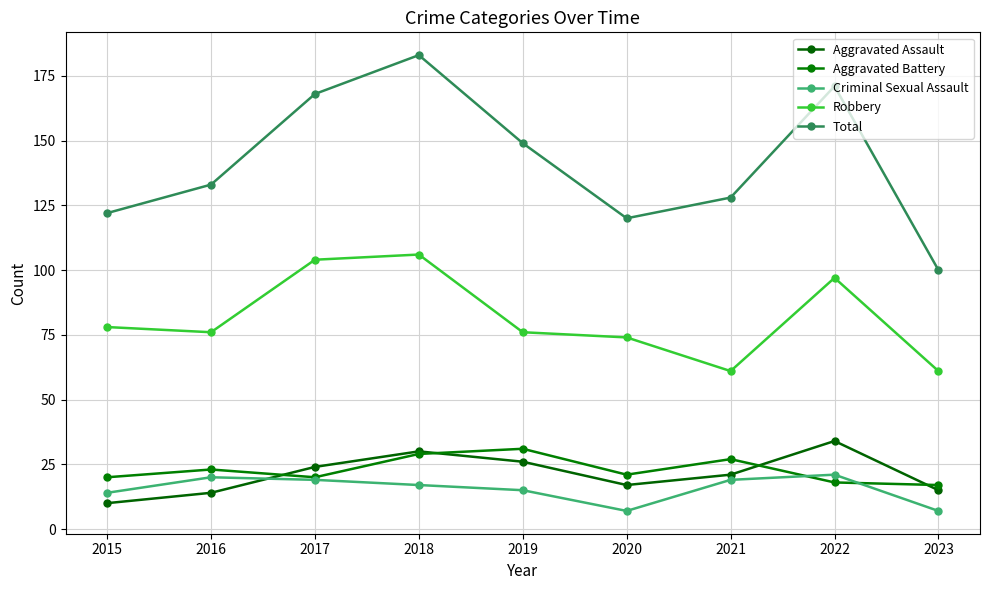

What is the sum of the Criminal Sexual Assault values at 2018 and 2022?

38